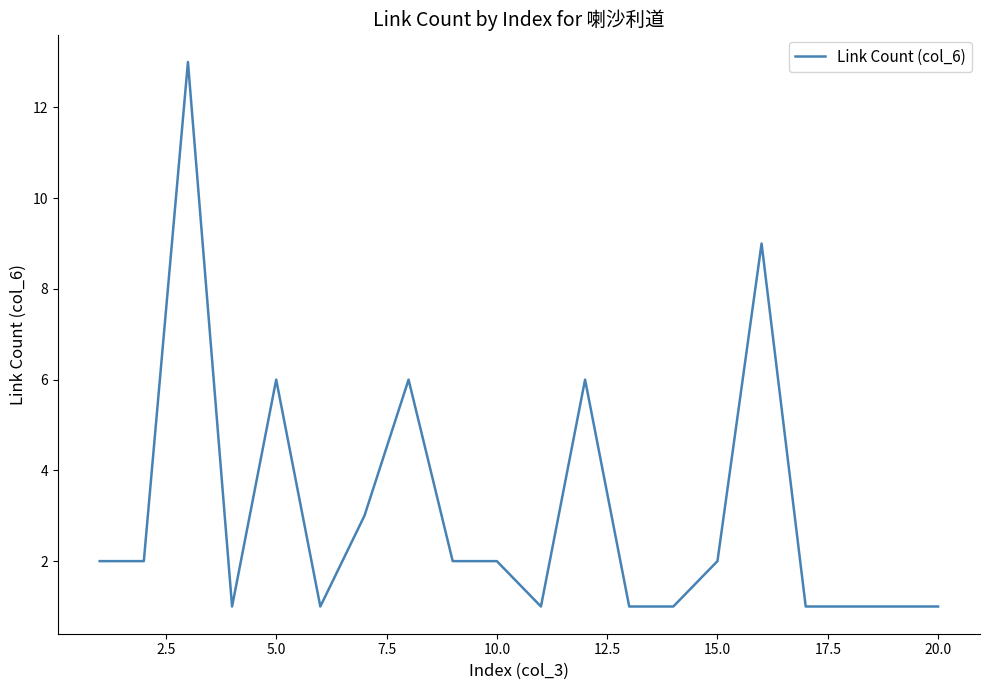

What is the maximum value shown in the chart?

13